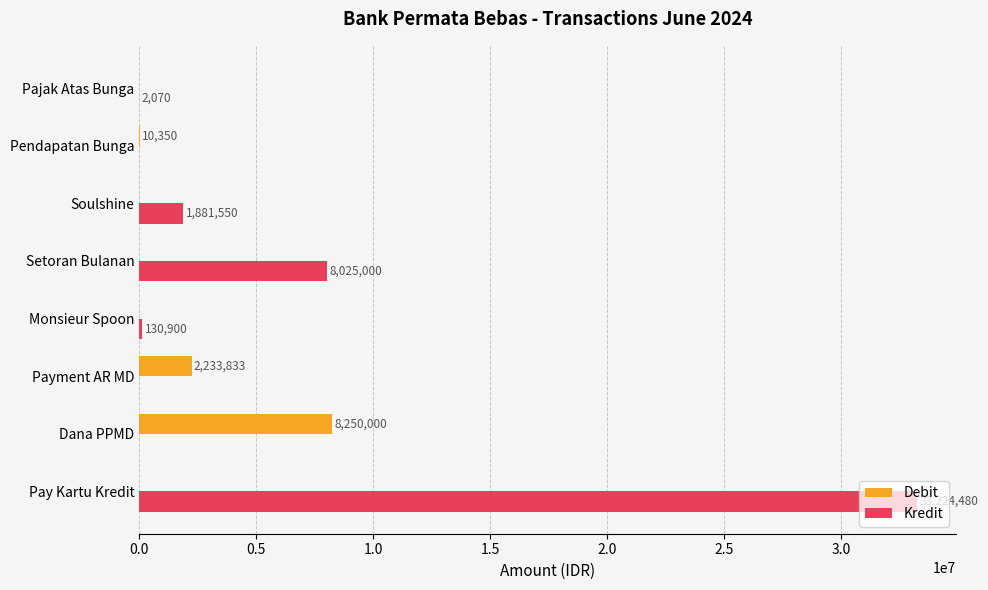

What is the greatest value displayed?

33224480